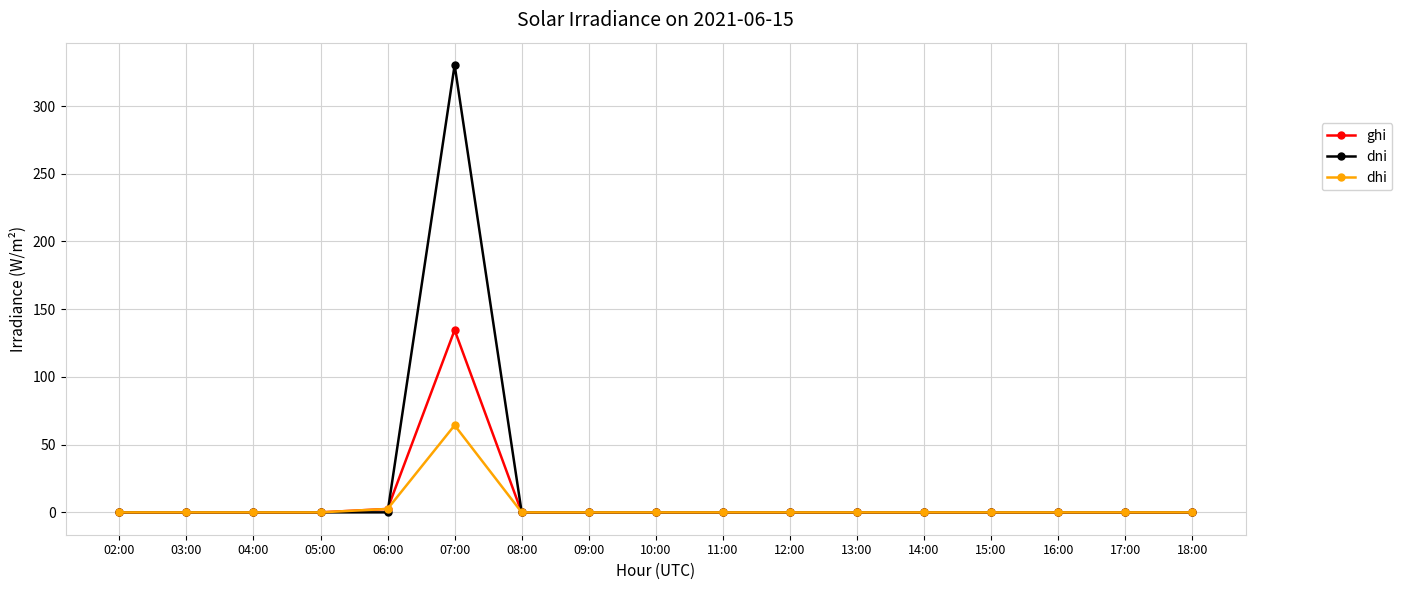

At which category is the sum across all series the highest?

07:00